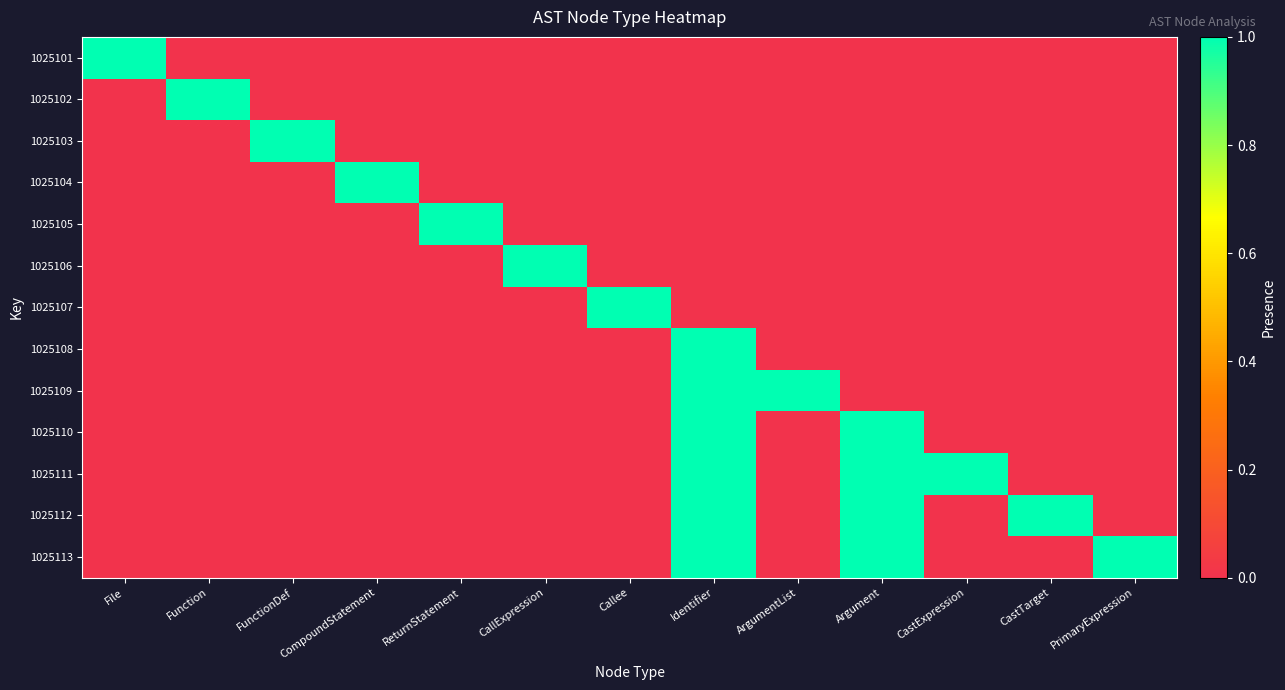

Reading left to right, extract all data points from this chart.

1025101: File=1	Function=0	FunctionDef=0	CompoundStatement=0	ReturnStatement=0	CallExpression=0	Callee=0	Identifier=0	ArgumentList=0	Argument=0	CastExpression=0	CastTarget=0	PrimaryExpression=0
1025102: File=0	Function=1	FunctionDef=0	CompoundStatement=0	ReturnStatement=0	CallExpression=0	Callee=0	Identifier=0	ArgumentList=0	Argument=0	CastExpression=0	CastTarget=0	PrimaryExpression=0
1025103: File=0	Function=0	FunctionDef=1	CompoundStatement=0	ReturnStatement=0	CallExpression=0	Callee=0	Identifier=0	ArgumentList=0	Argument=0	CastExpression=0	CastTarget=0	PrimaryExpression=0
1025104: File=0	Function=0	FunctionDef=0	CompoundStatement=1	ReturnStatement=0	CallExpression=0	Callee=0	Identifier=0	ArgumentList=0	Argument=0	CastExpression=0	CastTarget=0	PrimaryExpression=0
1025105: File=0	Function=0	FunctionDef=0	CompoundStatement=0	ReturnStatement=1	CallExpression=0	Callee=0	Identifier=0	ArgumentList=0	Argument=0	CastExpression=0	CastTarget=0	PrimaryExpression=0
1025106: File=0	Function=0	FunctionDef=0	CompoundStatement=0	ReturnStatement=0	CallExpression=1	Callee=0	Identifier=0	ArgumentList=0	Argument=0	CastExpression=0	CastTarget=0	PrimaryExpression=0
1025107: File=0	Function=0	FunctionDef=0	CompoundStatement=0	ReturnStatement=0	CallExpression=0	Callee=1	Identifier=0	ArgumentList=0	Argument=0	CastExpression=0	CastTarget=0	PrimaryExpression=0
1025108: File=0	Function=0	FunctionDef=0	CompoundStatement=0	ReturnStatement=0	CallExpression=0	Callee=0	Identifier=1	ArgumentList=0	Argument=0	CastExpression=0	CastTarget=0	PrimaryExpression=0
1025109: File=0	Function=0	FunctionDef=0	CompoundStatement=0	ReturnStatement=0	CallExpression=0	Callee=0	Identifier=1	ArgumentList=1	Argument=0	CastExpression=0	CastTarget=0	PrimaryExpression=0
1025110: File=0	Function=0	FunctionDef=0	CompoundStatement=0	ReturnStatement=0	CallExpression=0	Callee=0	Identifier=1	ArgumentList=0	Argument=1	CastExpression=0	CastTarget=0	PrimaryExpression=0
1025111: File=0	Function=0	FunctionDef=0	CompoundStatement=0	ReturnStatement=0	CallExpression=0	Callee=0	Identifier=1	ArgumentList=0	Argument=1	CastExpression=1	CastTarget=0	PrimaryExpression=0
1025112: File=0	Function=0	FunctionDef=0	CompoundStatement=0	ReturnStatement=0	CallExpression=0	Callee=0	Identifier=1	ArgumentList=0	Argument=1	CastExpression=0	CastTarget=1	PrimaryExpression=0
1025113: File=0	Function=0	FunctionDef=0	CompoundStatement=0	ReturnStatement=0	CallExpression=0	Callee=0	Identifier=1	ArgumentList=0	Argument=1	CastExpression=0	CastTarget=0	PrimaryExpression=1